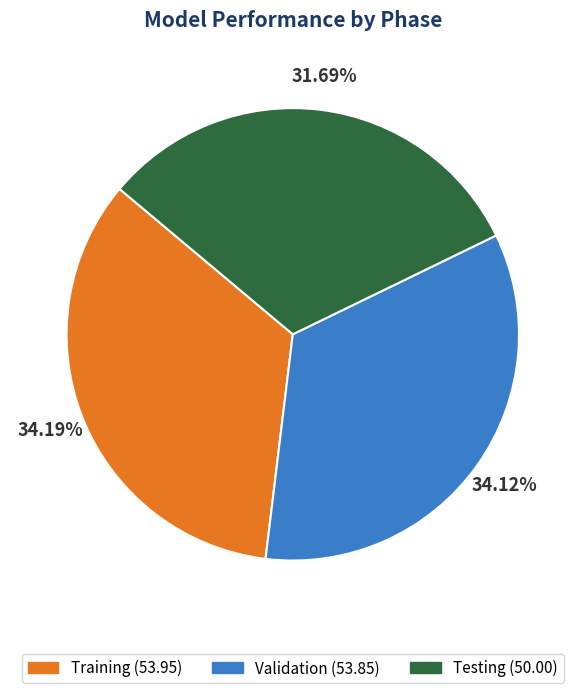

The Testing slice represents 32% of the pie. True or false?

True